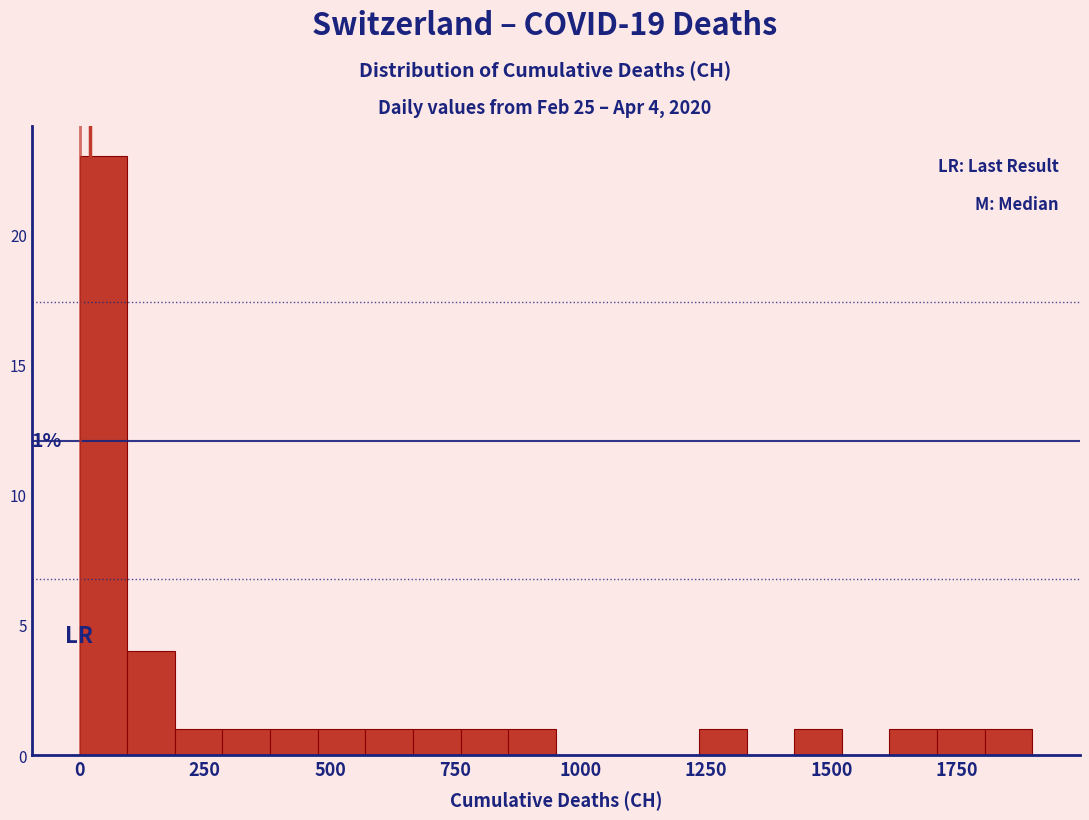

Read against the x-axis, roughly where is the centre of the tallest bar?

50